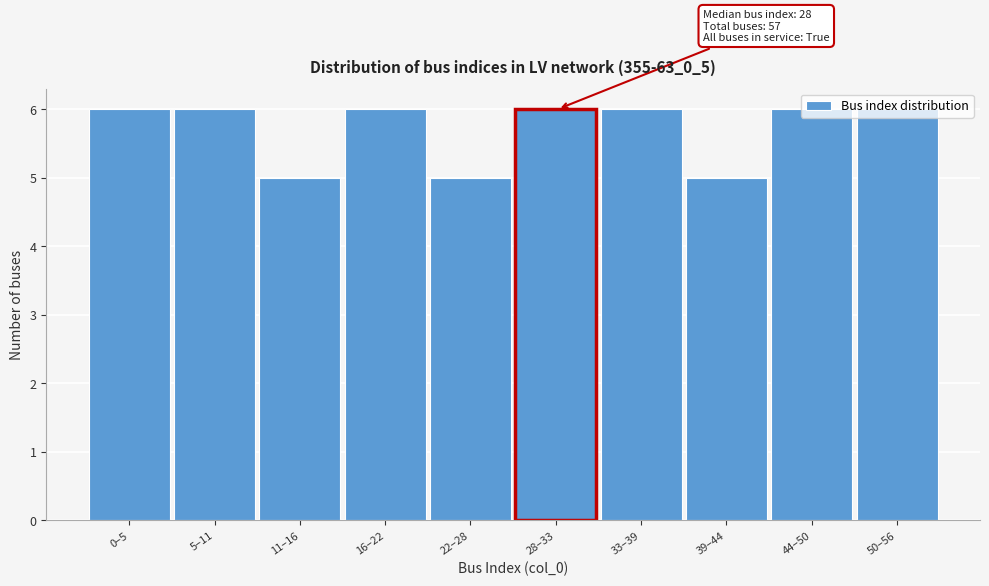

True or false: the data shows 6 at 28–33.

True